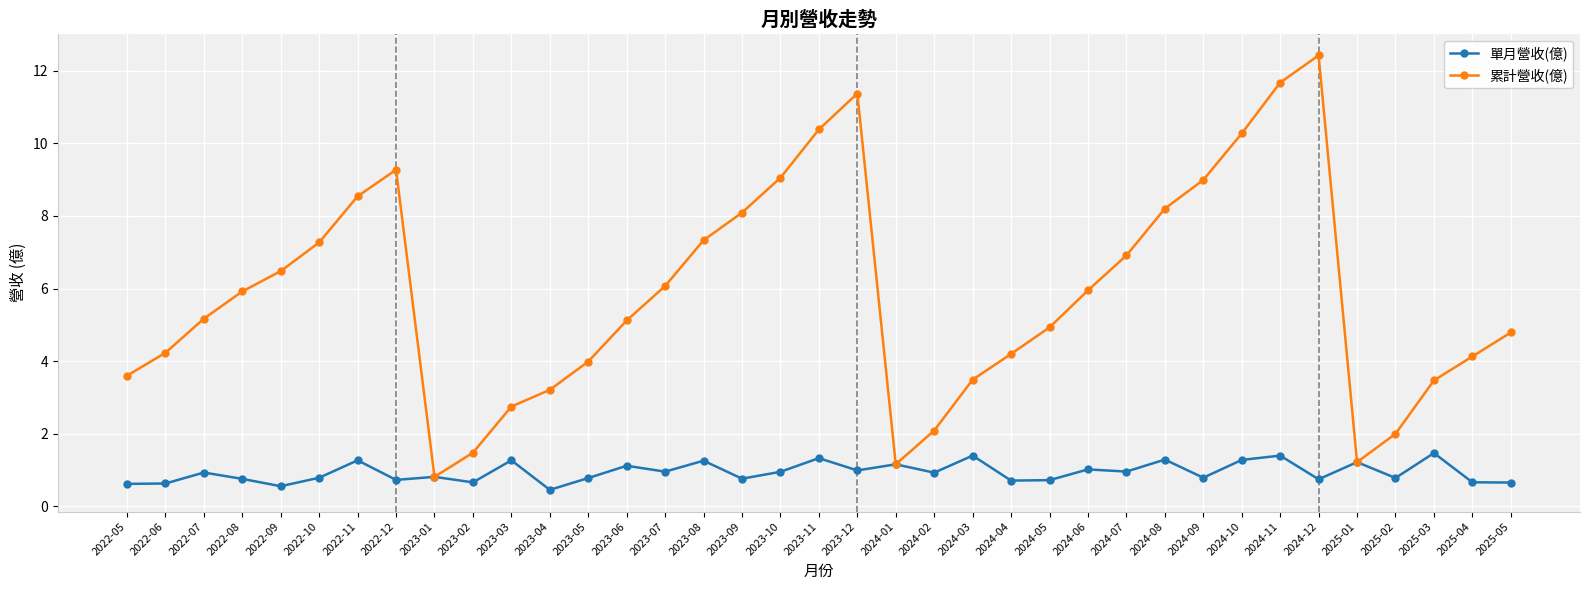

Which series has the largest range (max minus min)?

累計營收(億)